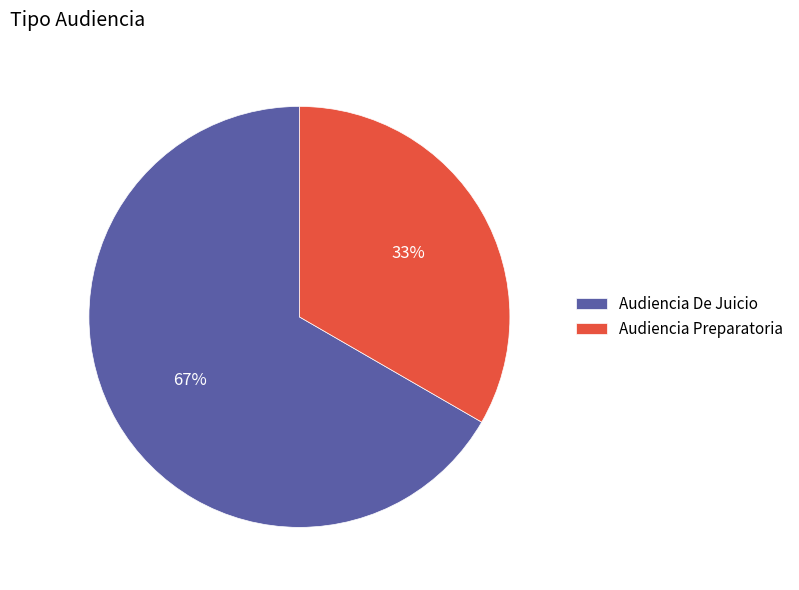

Is Audiencia Preparatoria the majority of the pie?

No